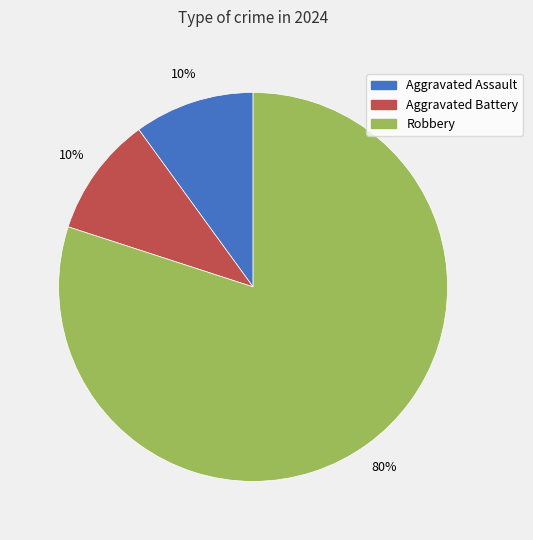

To the nearest percent, what percentage of the pie is Aggravated Assault?

10%